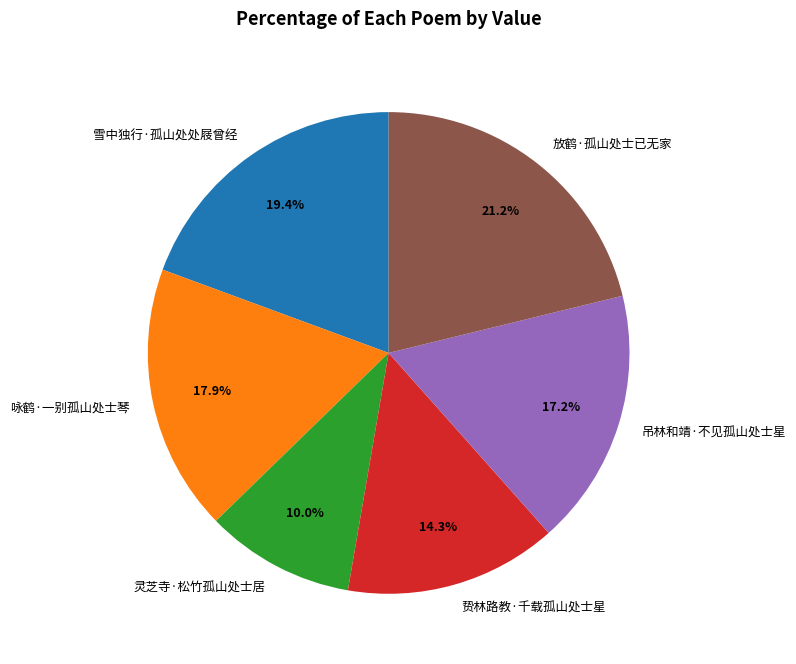

How many segments does this pie chart have?

6